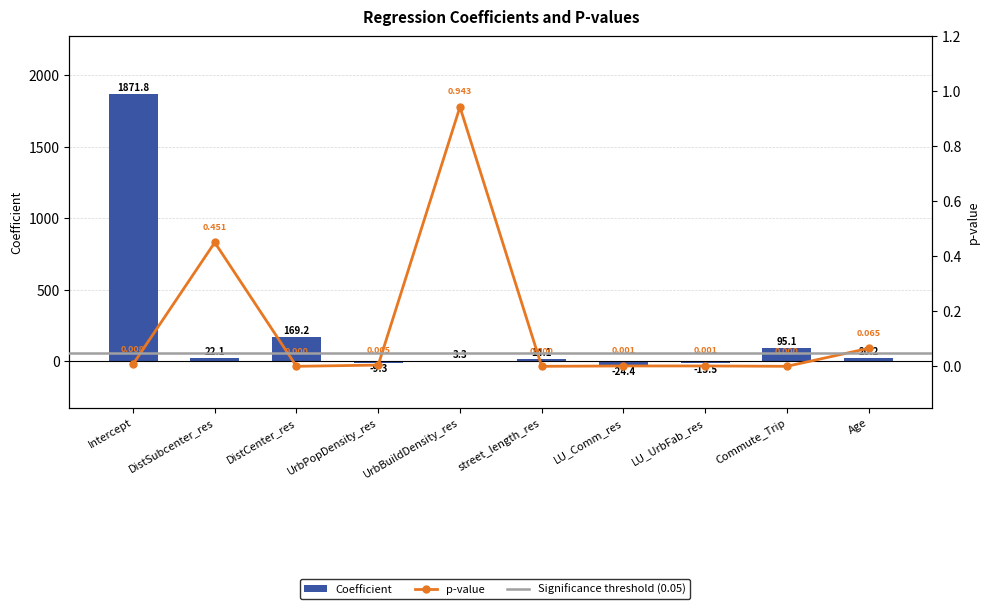

What is the label of the 8th bar from the right?

DistCenter_res